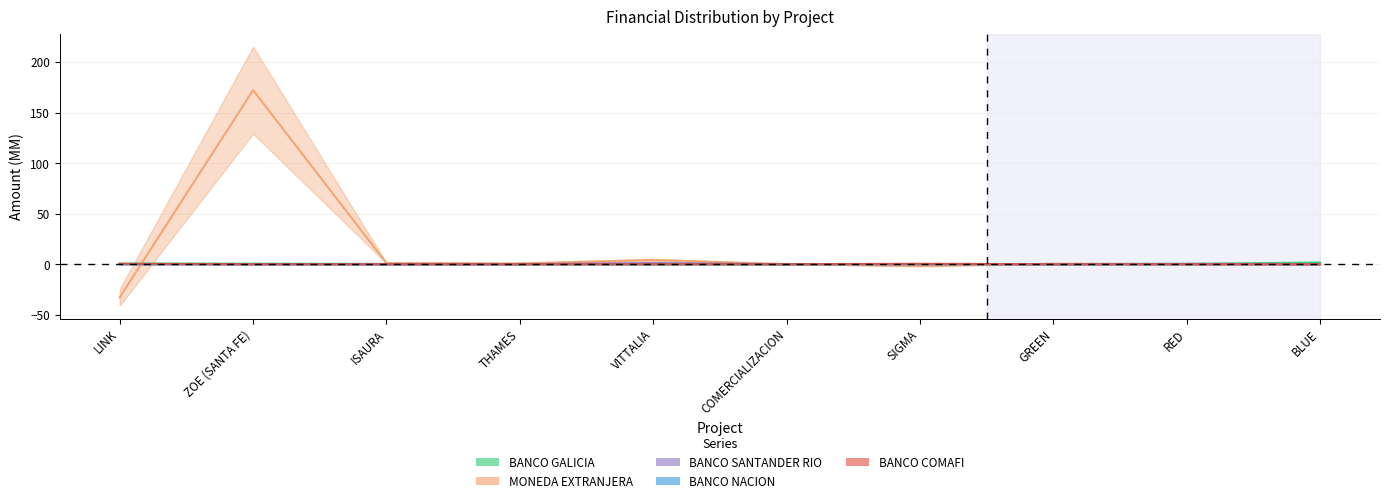

Which series has the largest total across all categories?

MONEDA EXTRANJERA